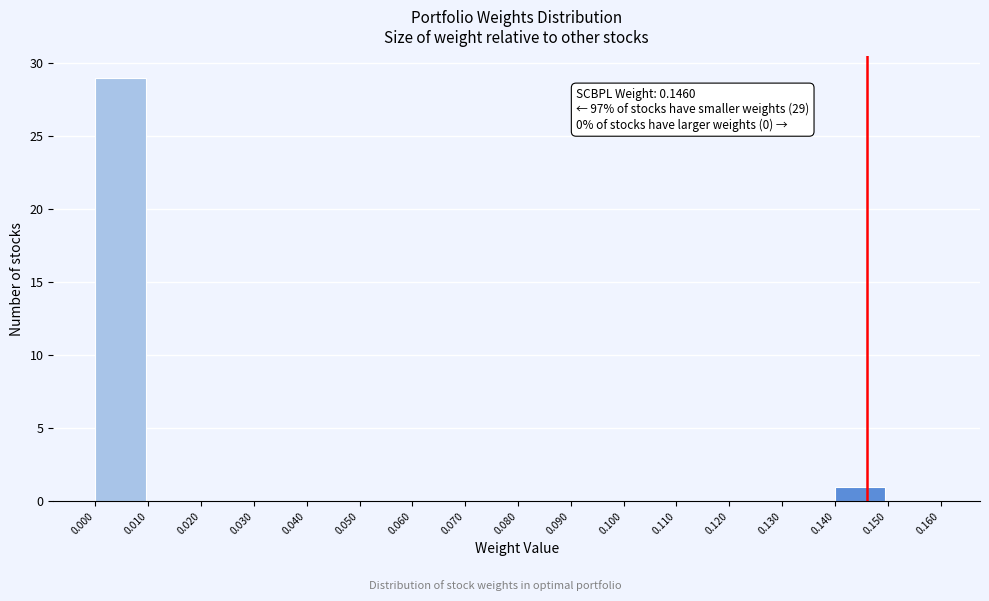

Which range on the x-axis has the tallest bar?

0.000 to 0.010